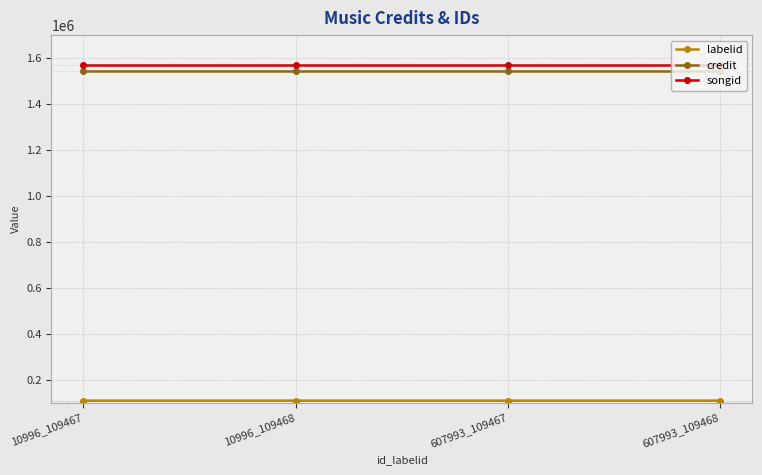

True or false: songid has a value of 1571002 at 607993_109467.

True